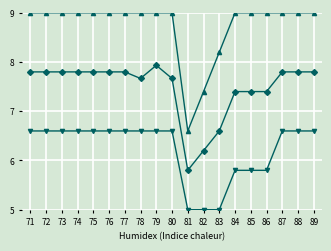

What is the total value across all series at 75?

23.4